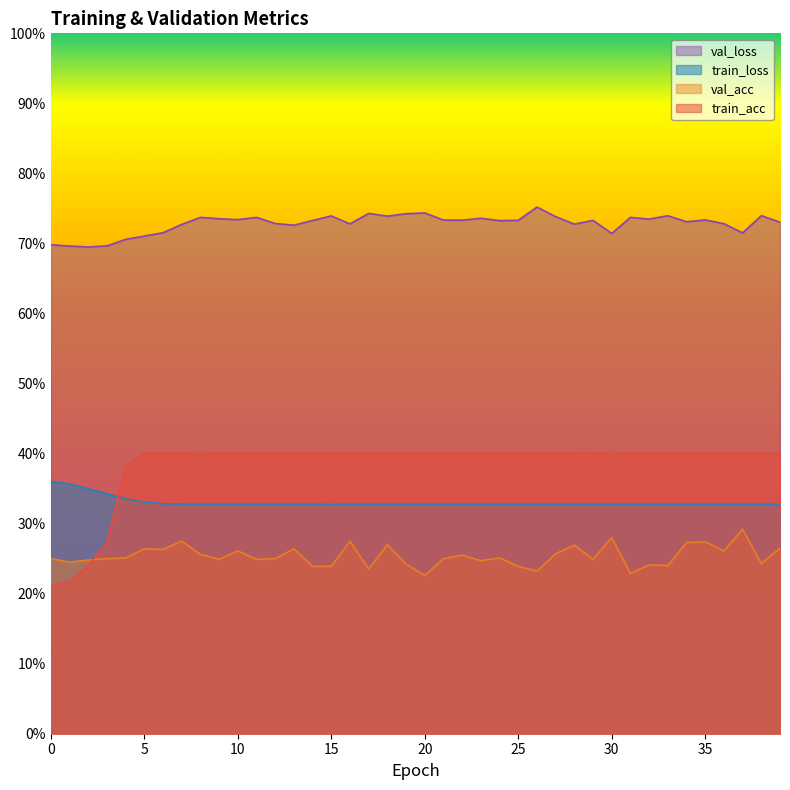

In val_acc, how many points are lower than both neighbors (excluding endpoints)?

13